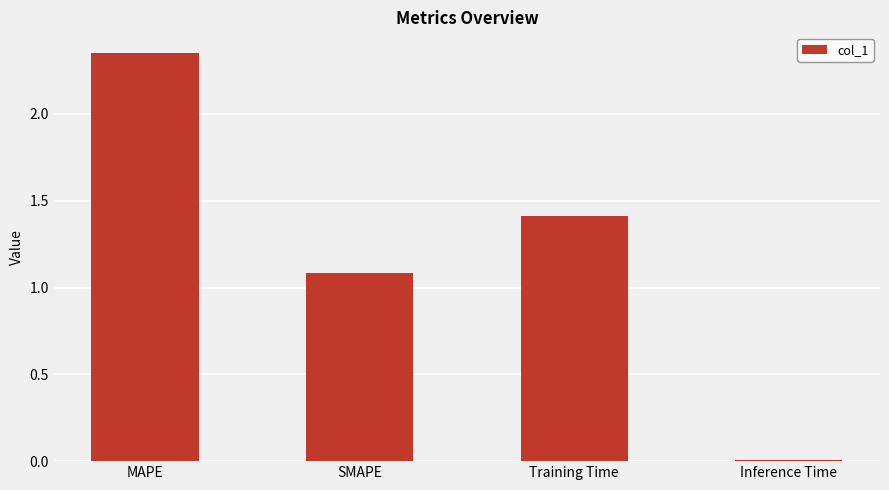

What is the ratio of the value at SMAPE to the value at MAPE?

0.5